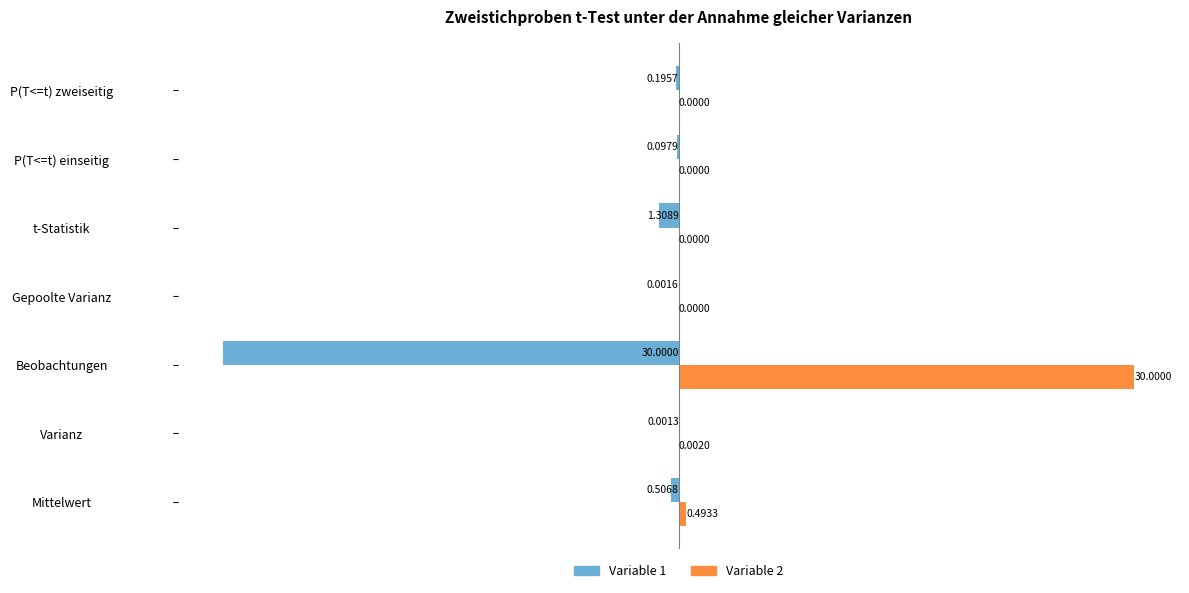

What is the sum of all Variable 2 values?

30.5